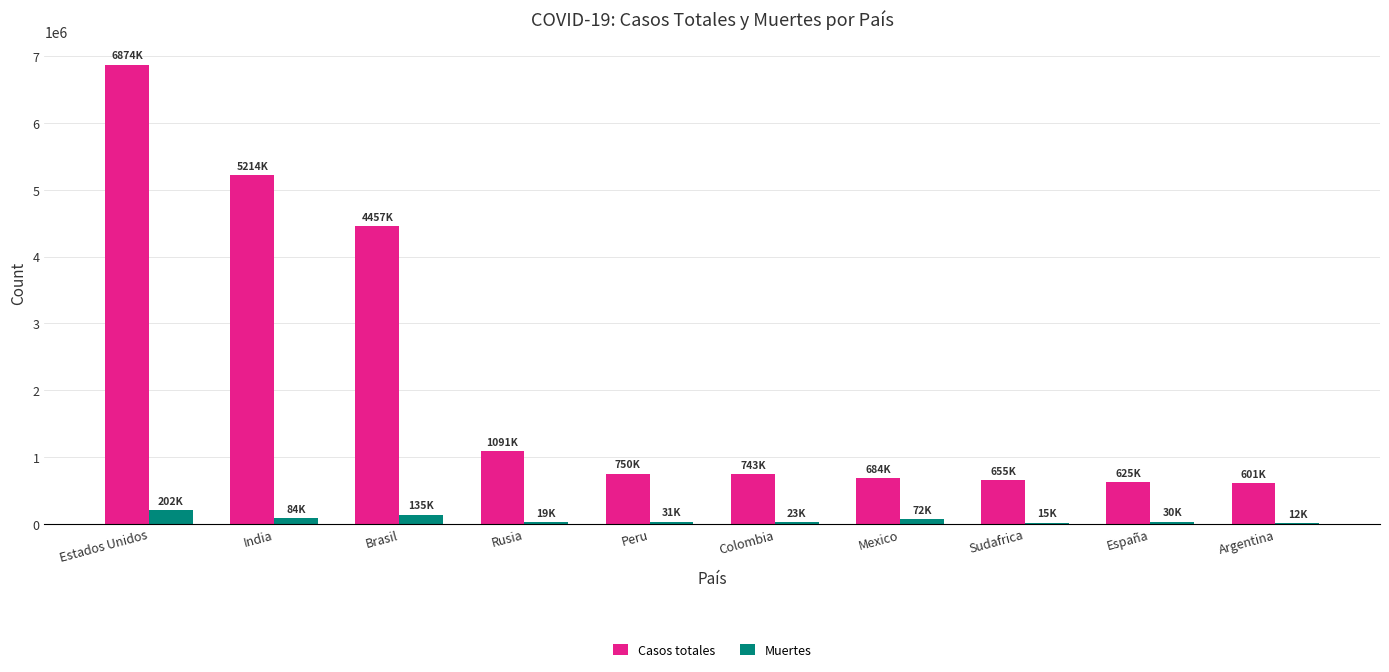

The Casos totales series shows 1128334 at Sudafrica. True or false?

False